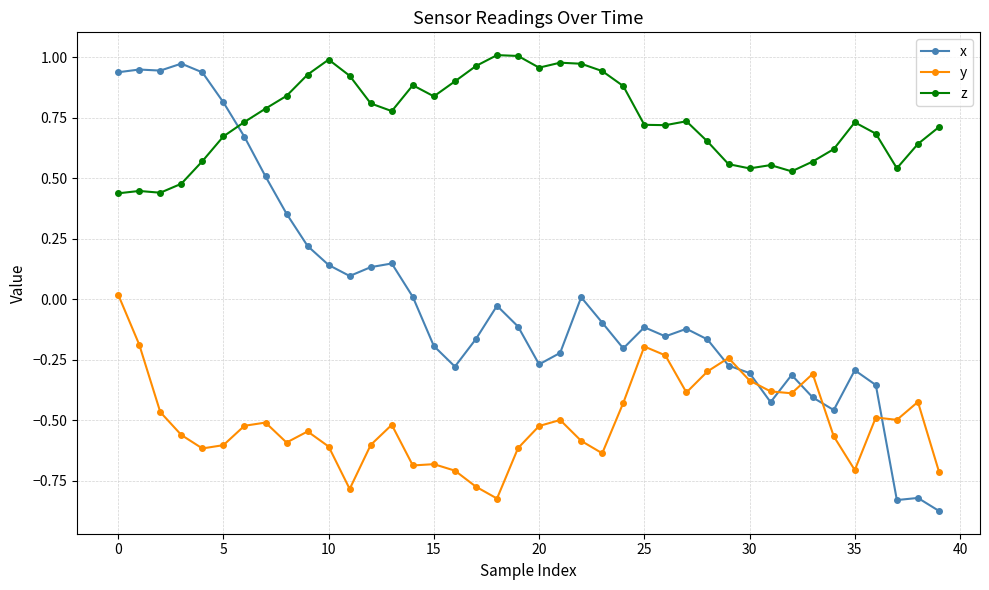

Which series has the widest spread of values?

x